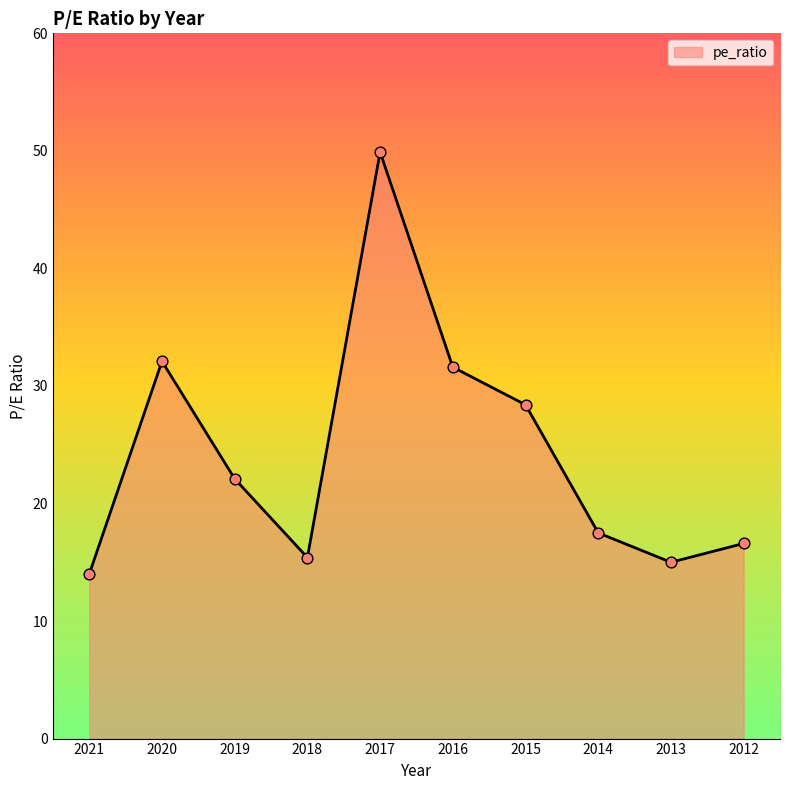

What is the change in value from 2013 to 2012?

+1.6